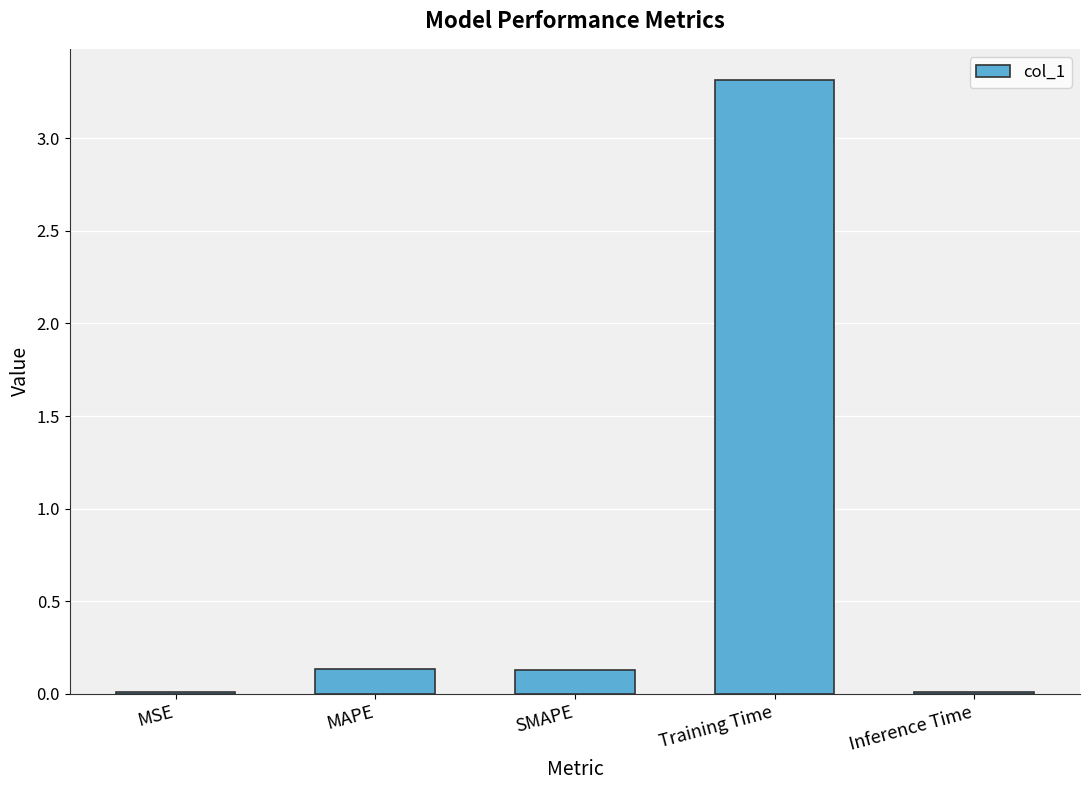

What is the sum of the values at Training Time and SMAPE?

3.4